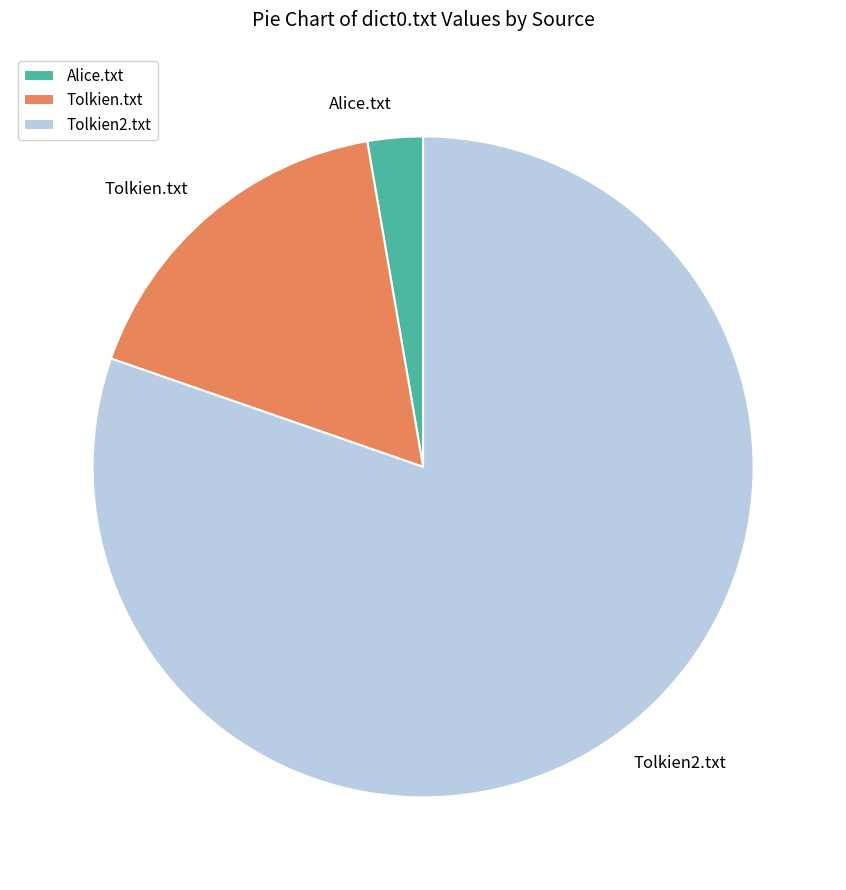

True or false: Tolkien2.txt accounts for 90% of the total.

False